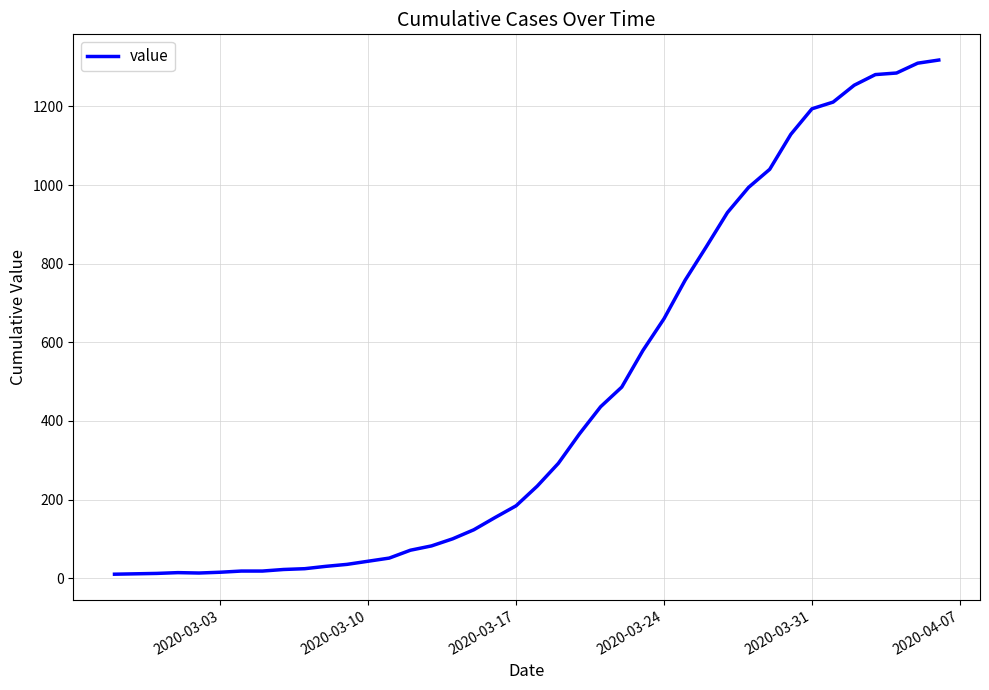

What is the greatest value displayed?

1318